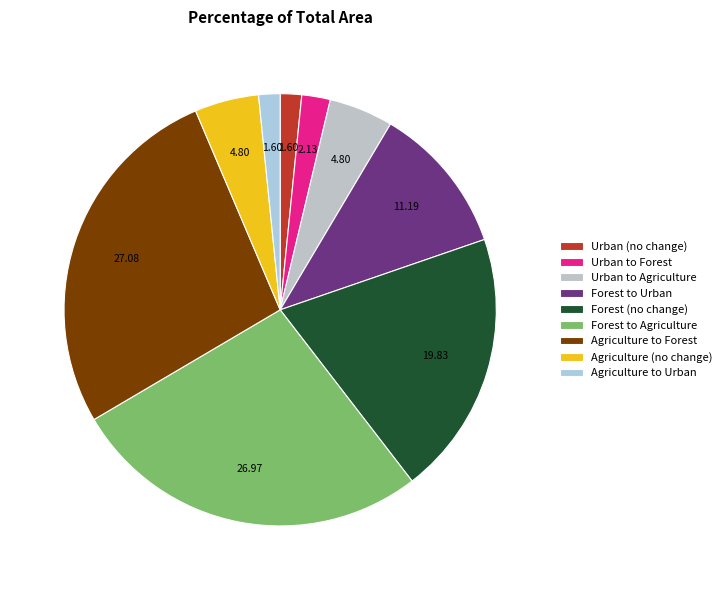

Count the number of slices in the pie.

9